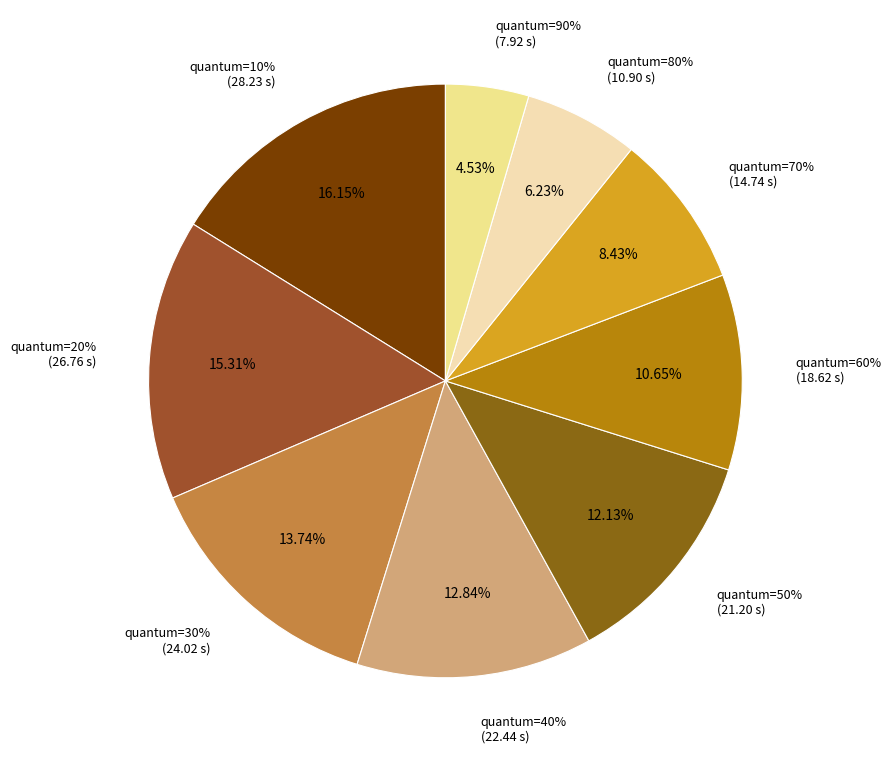

Between 70 and 60, which is larger?

60